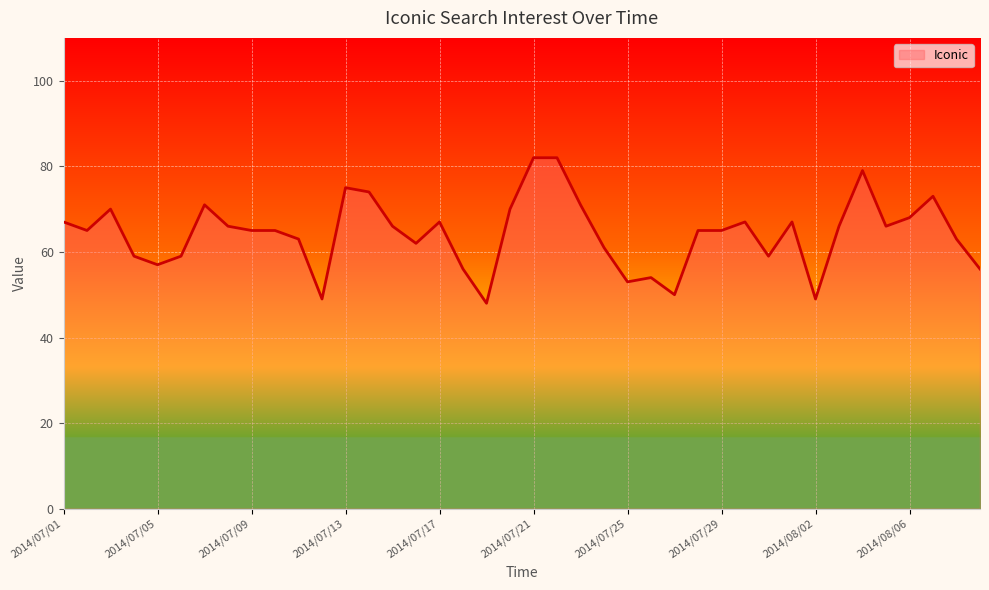

What is the greatest value displayed?

82